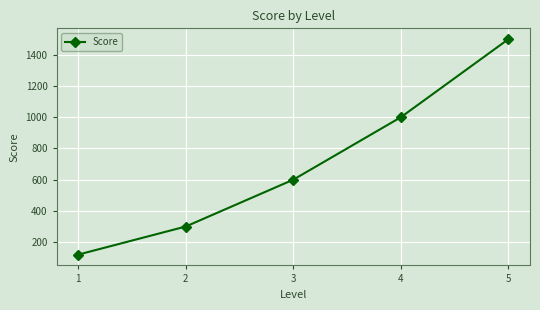

How many series are shown in this chart?

1